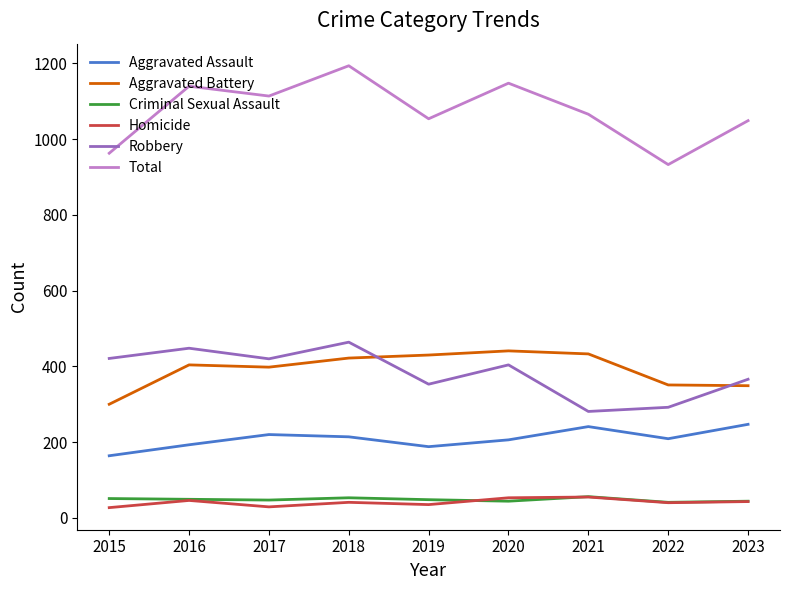

True or false: Aggravated Battery and Total cross at least once.

False